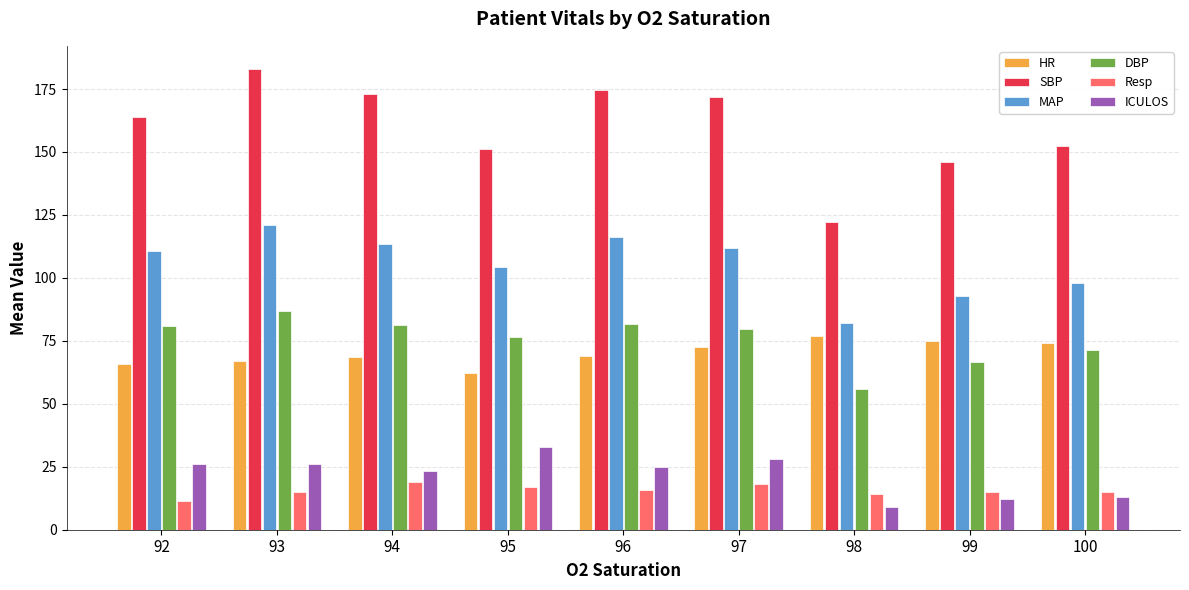

What is the difference between the maximum and minimum values in the HR series?

14.7